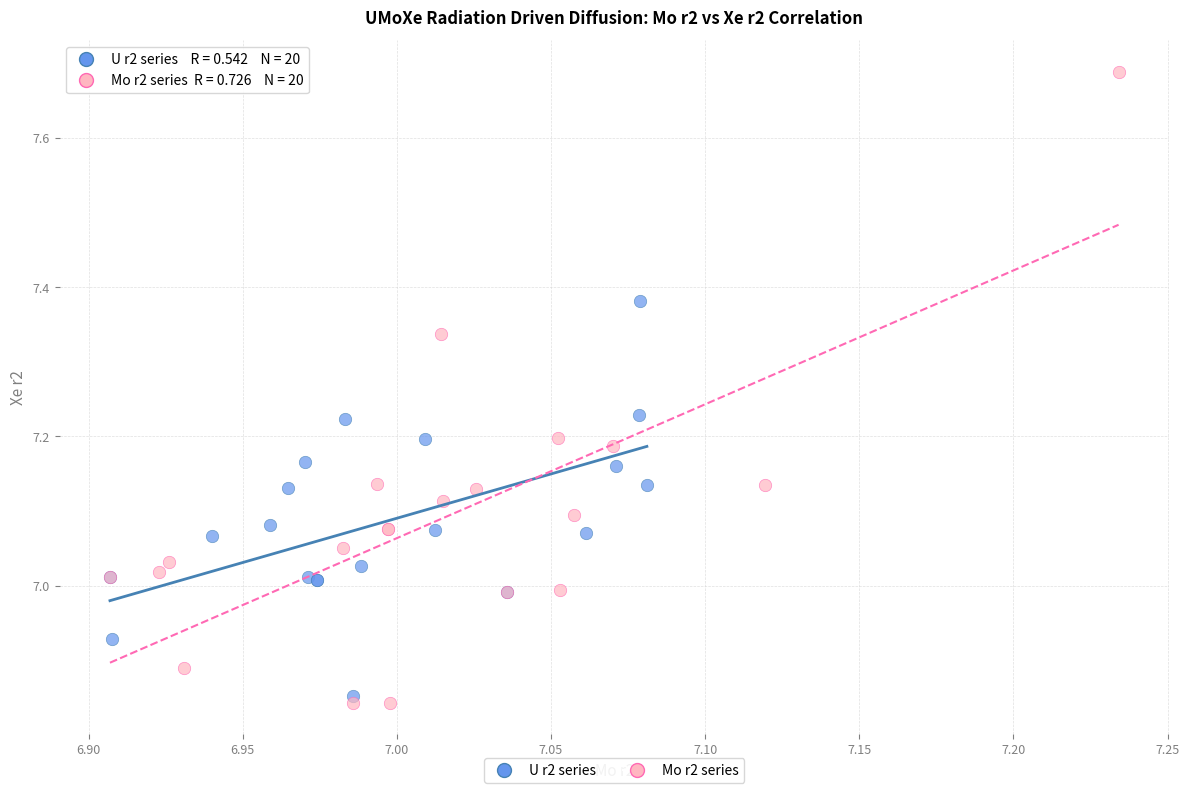

Which series contains the highest Y value?

Mo r2 series